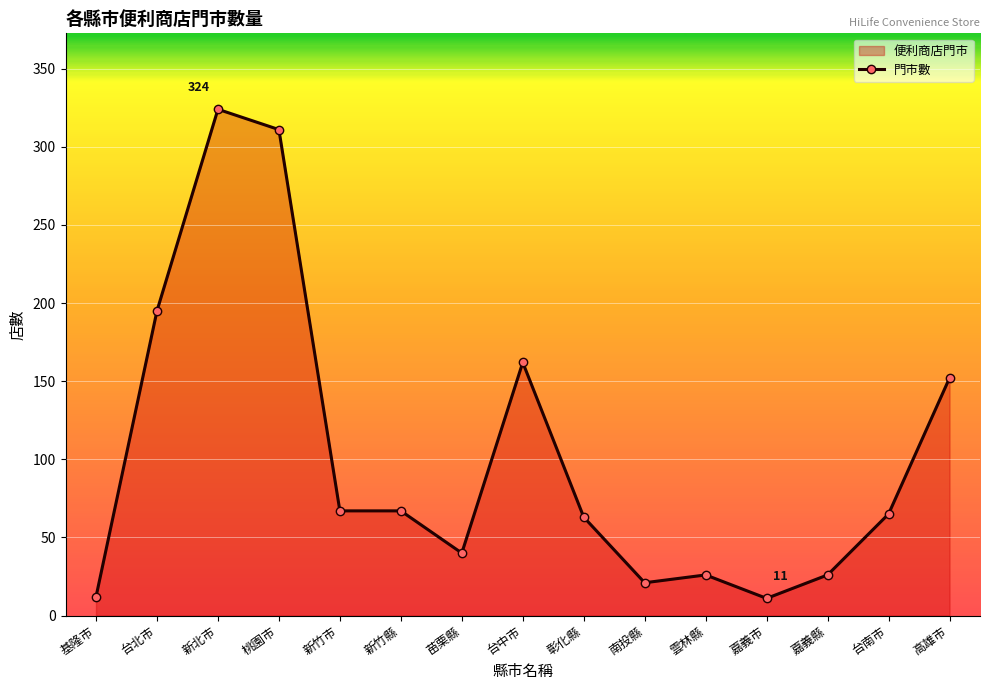

Rank the categories by value from lowest to highest.

嘉義市, 基隆市, 南投縣, 雲林縣, 嘉義縣, 苗栗縣, 彰化縣, 台南市, 新竹市, 新竹縣, 高雄市, 台中市, 台北市, 桃園市, 新北市